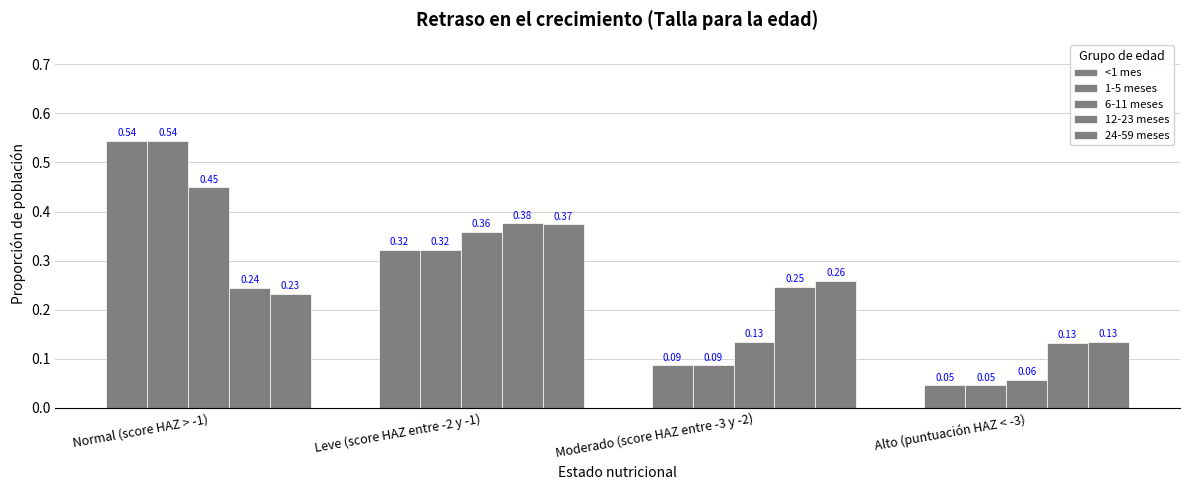

Count the number of categories in the chart.

4